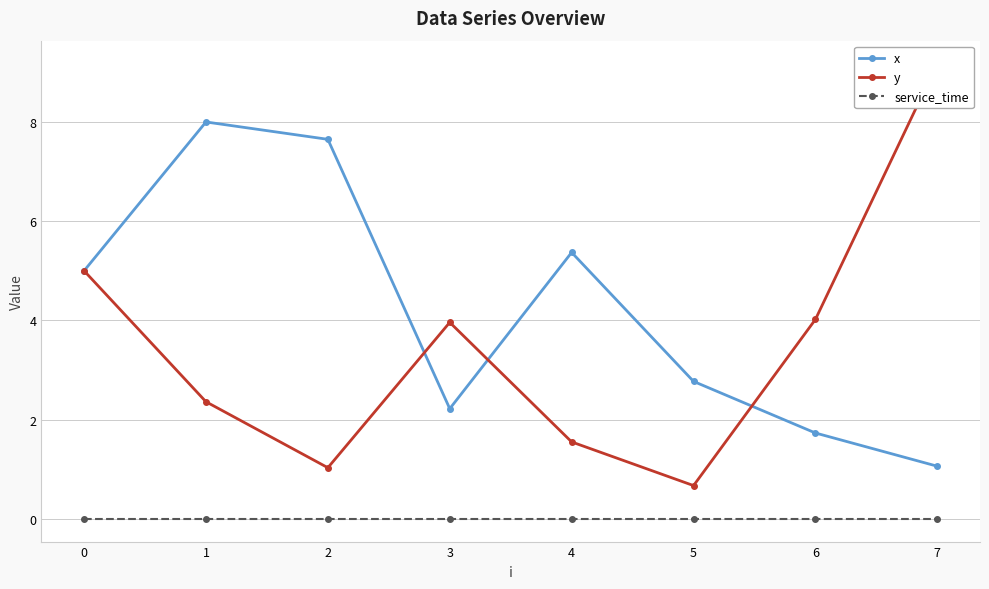

True or false: y and service_time cross at least once.

False